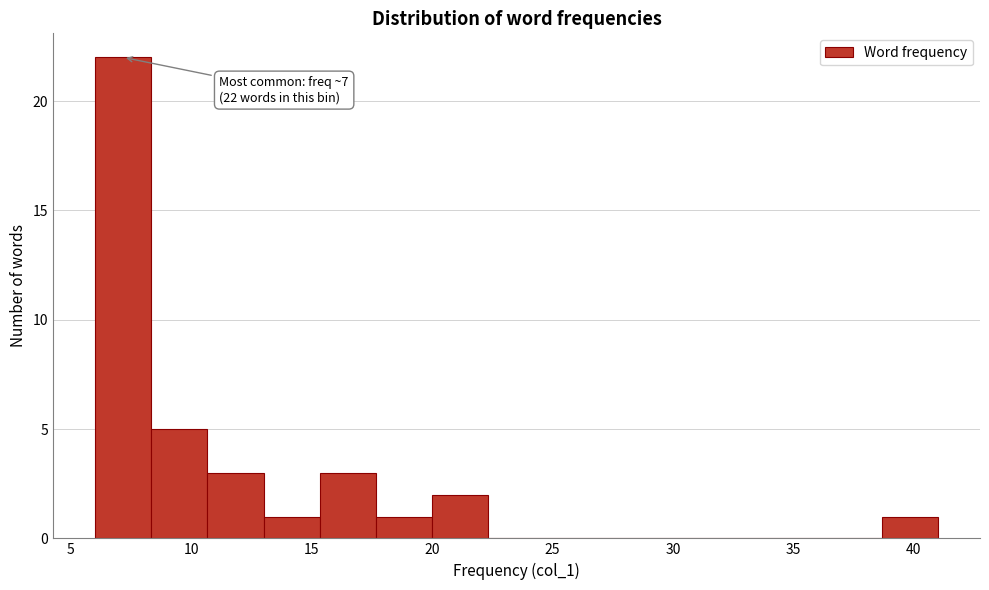

Which range on the x-axis has the tallest bar?

6.0 to 8.5